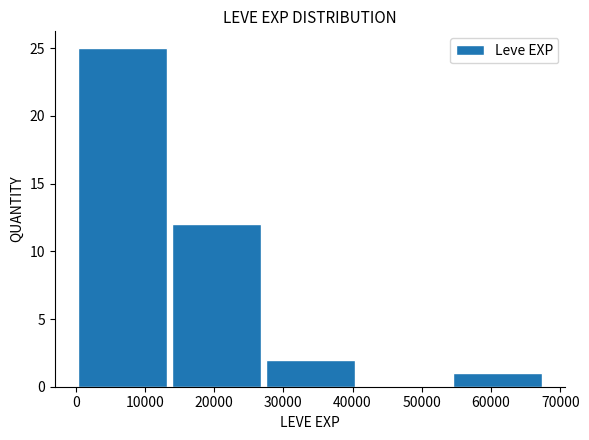

Reading left to right, transcribe this chart: for each bar, give the range it covers on the x-axis and its height. Neither the bar edges nor the heights are printed on the chart, so give them approximately, as read against the axes.

0 to 14000: 25
14000 to 27000: 12
27000 to 41000: 2
41000 to 54000: 0
54000 to 68000: 1